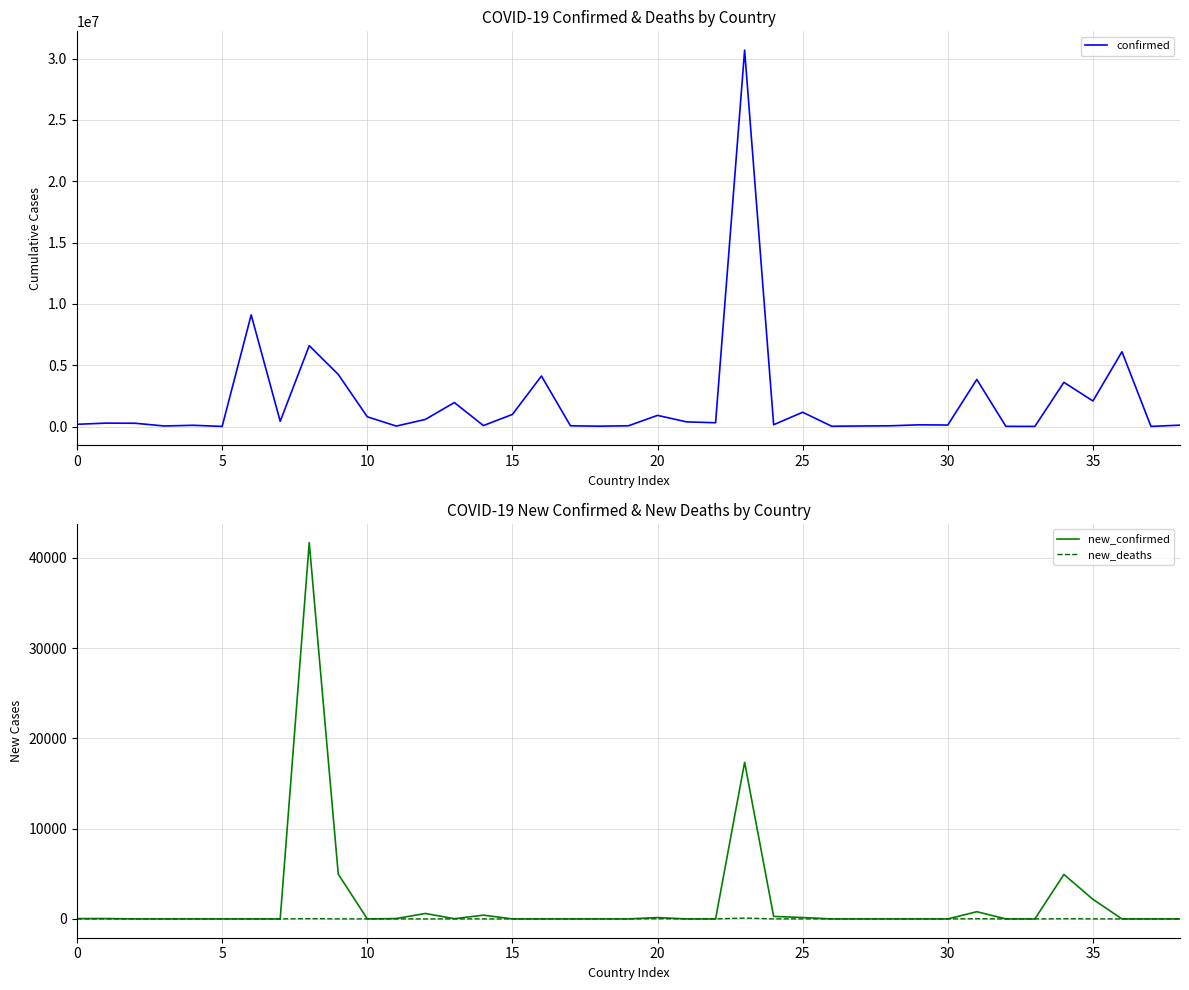

At which label is new_confirmed closest to 20849?

23